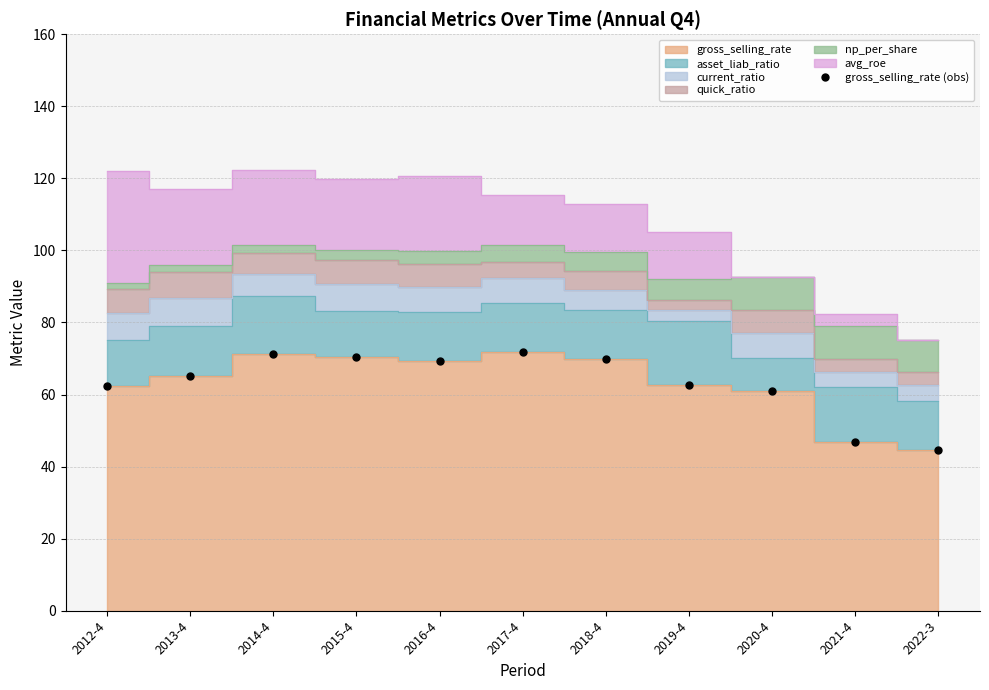

Reading right to left, extract all data points from this chart.

44.5	46.9	60.9	62.7	70.0	71.8	69.2	70.5	71.1	65.0	62.5